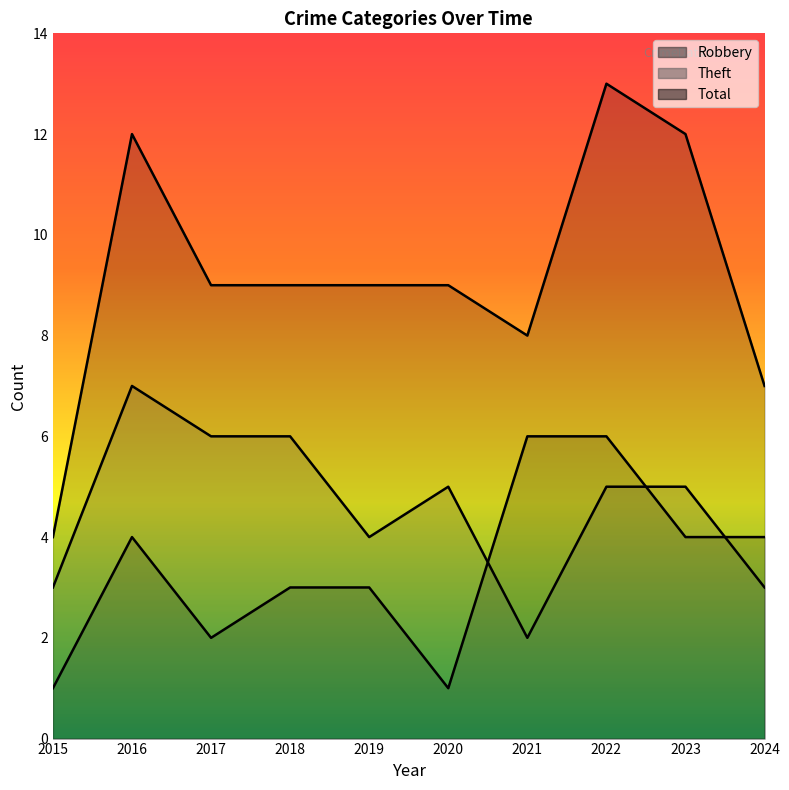

What is the value of the Theft point at the 8th from the left?

5